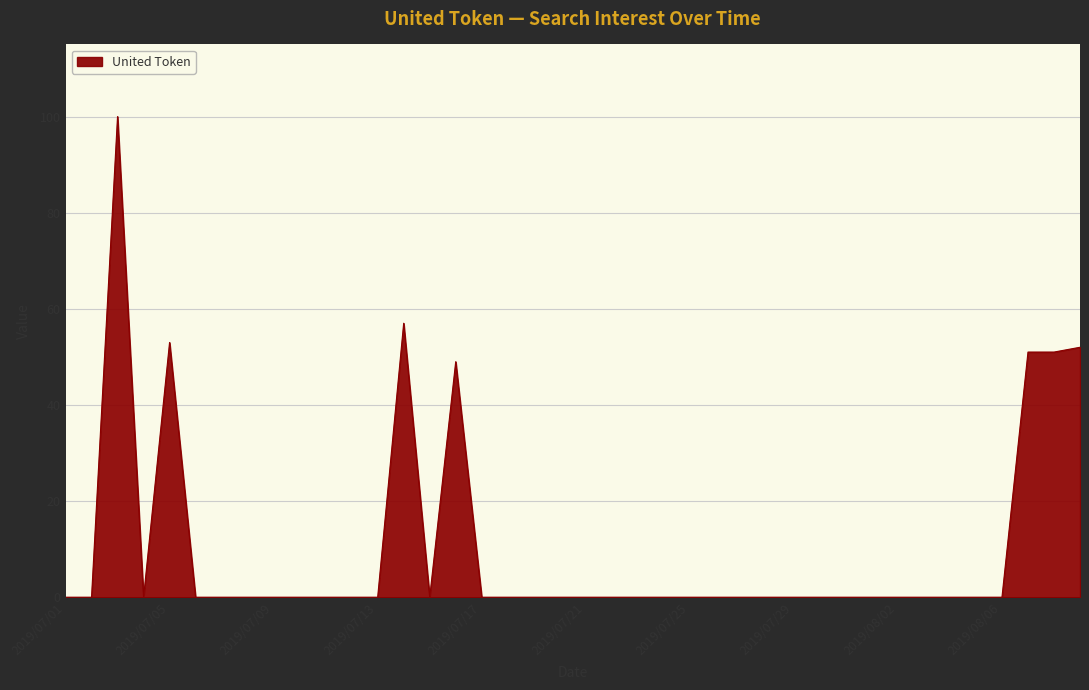

What is the sum of all values?

413